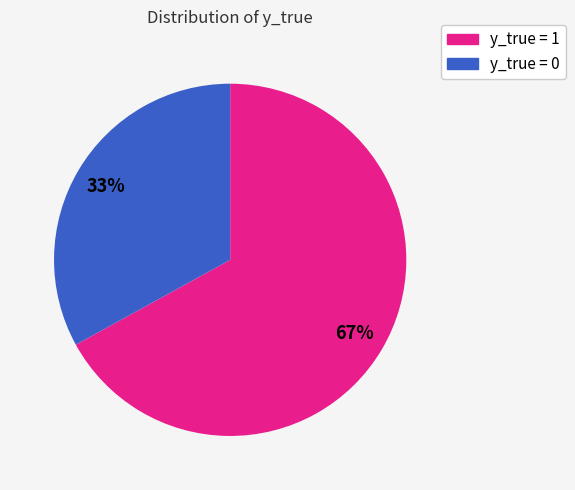

To the nearest percent, what percentage of the pie is y_true = 1?

67%